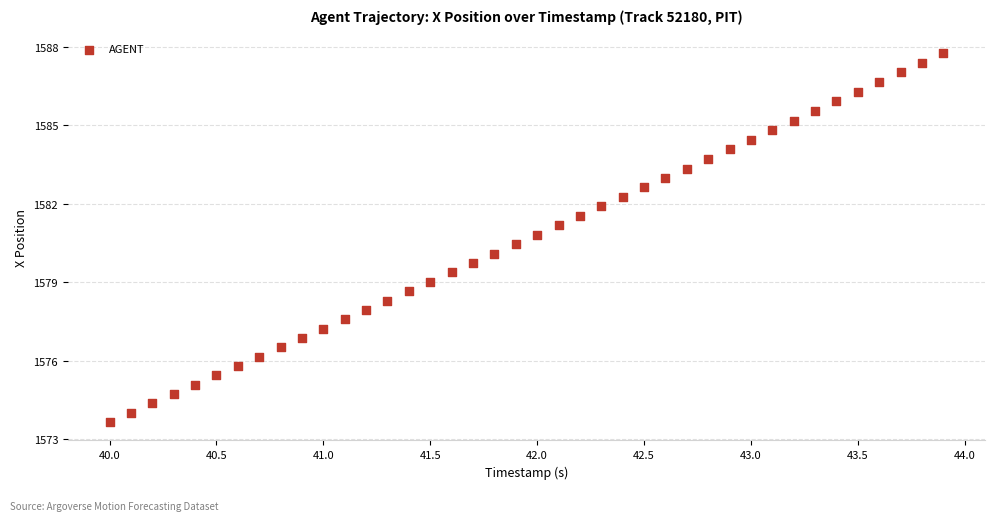

What is the range of Y values (max minus min)?

14.1